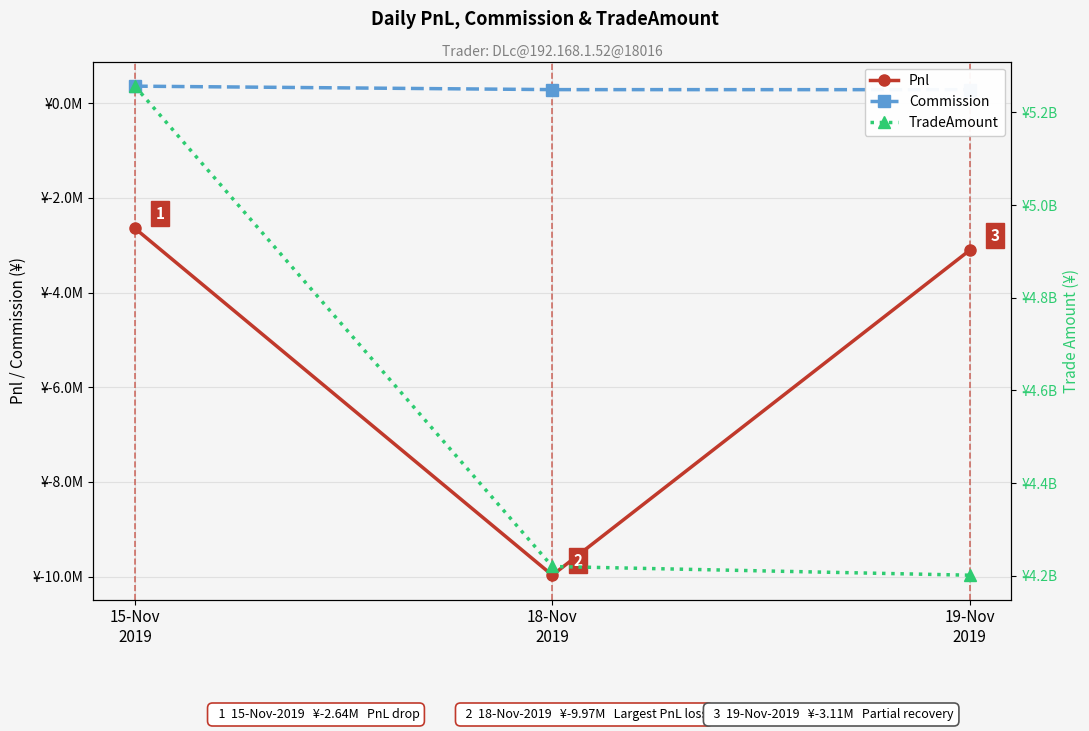

Reading left to right, list all the values displayed in this chart.

Pnl: 15-Nov
2019=-2643544.8	18-Nov
2019=-9972462.4	19-Nov
2019=-3106649.8
Commission: 15-Nov
2019=359704.8	18-Nov
2019=286482.4	19-Nov
2019=285359.8
TradeAmount: 15-Nov
2019=5256828720.0	18-Nov
2019=4219911180.0	19-Nov
2019=4201131640.0